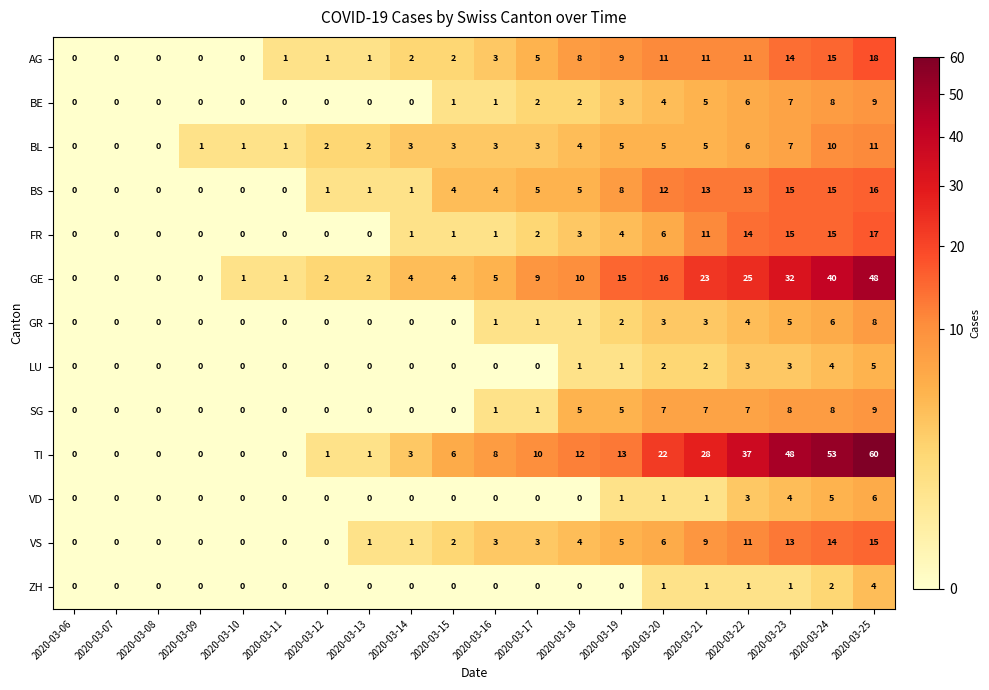

What is the total value across all series at 2020-03-09?

1